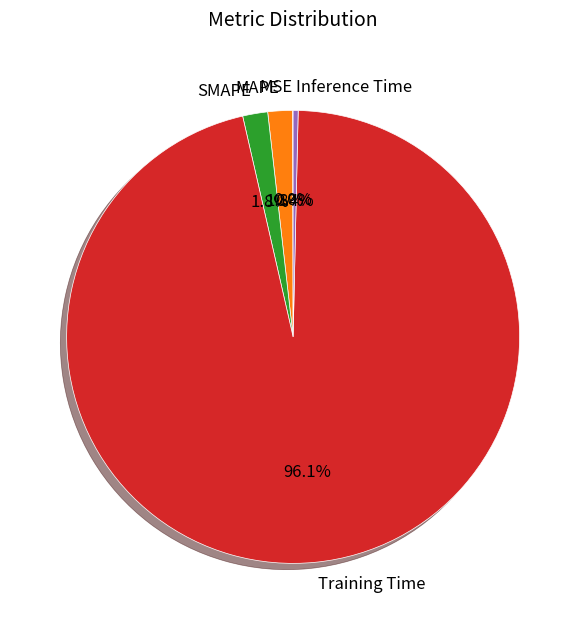

Does any single category account for the majority?

Yes